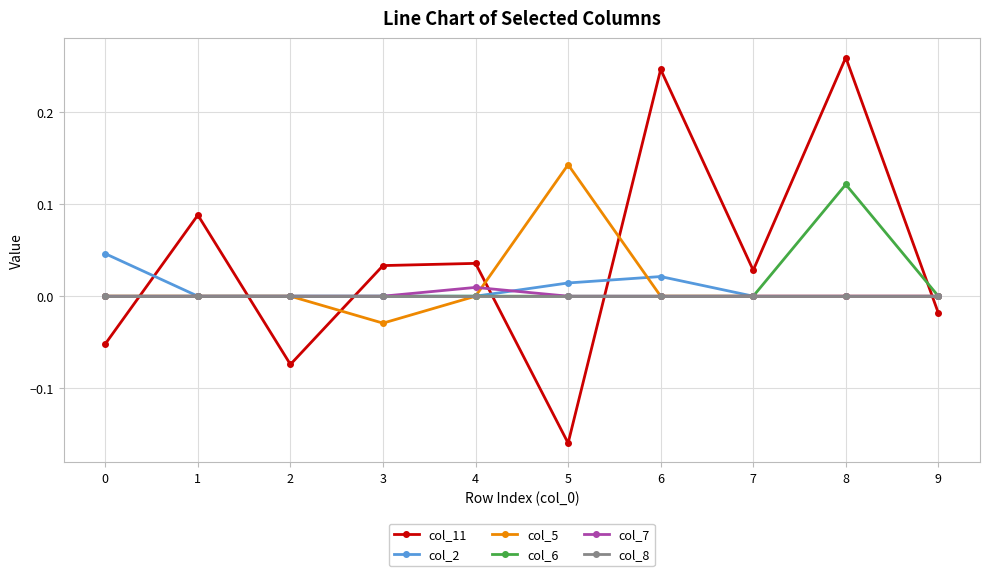

At which category does the chart reach its peak across all series?

8